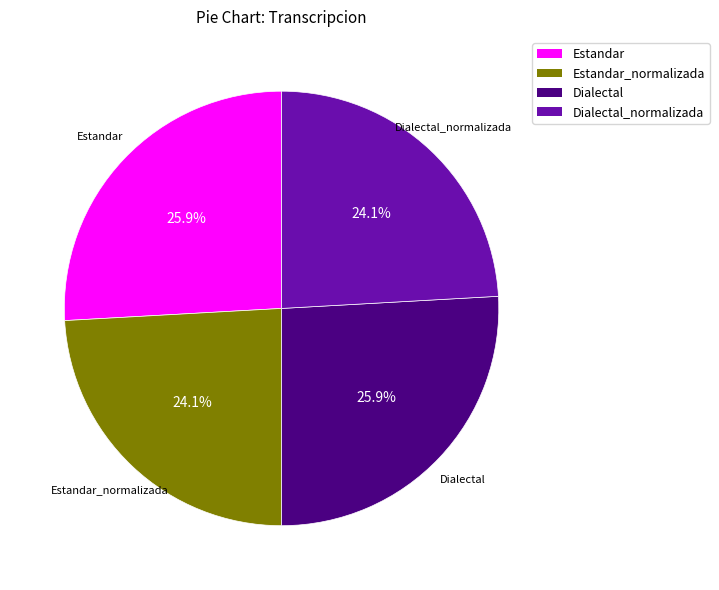

Combined, what portion of the pie is Dialectal and Estandar?

51.8%